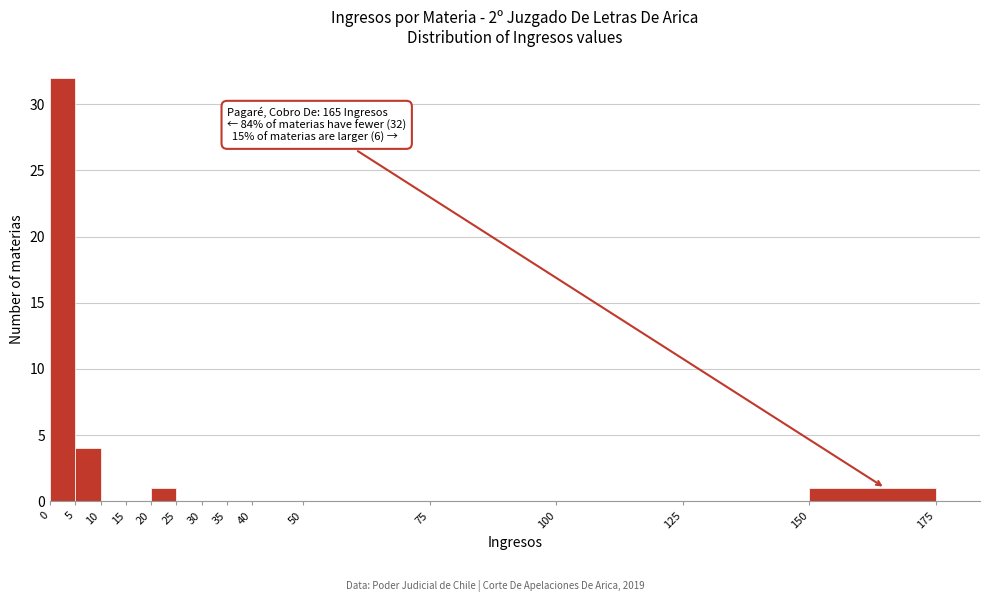

Which range on the x-axis has the tallest bar?

0 to 5